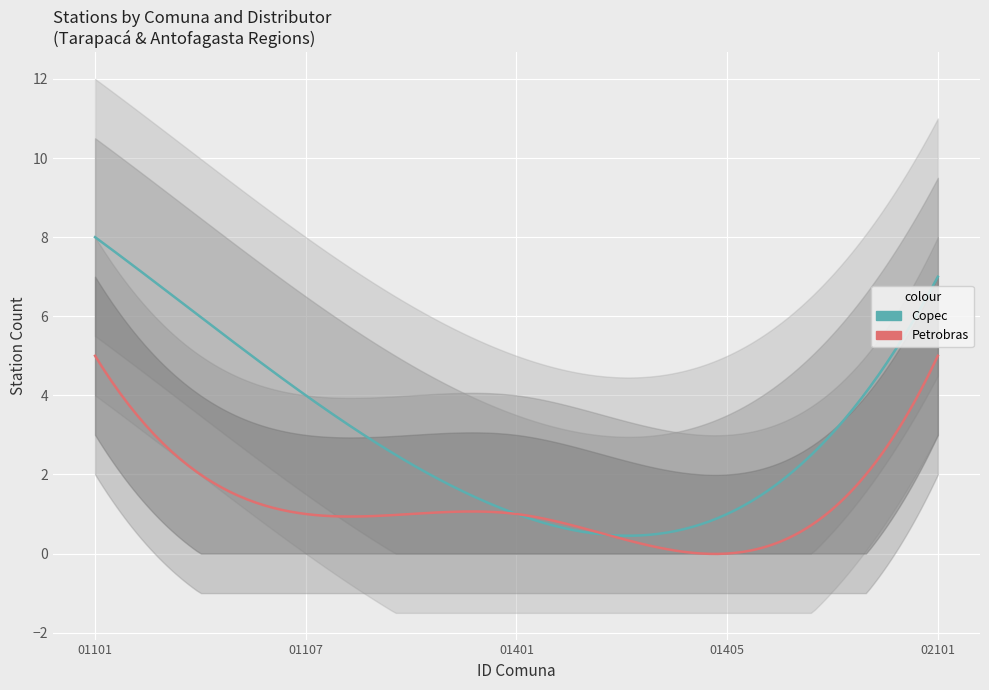

True or false: Uligas and Shell intersect in this chart.

False